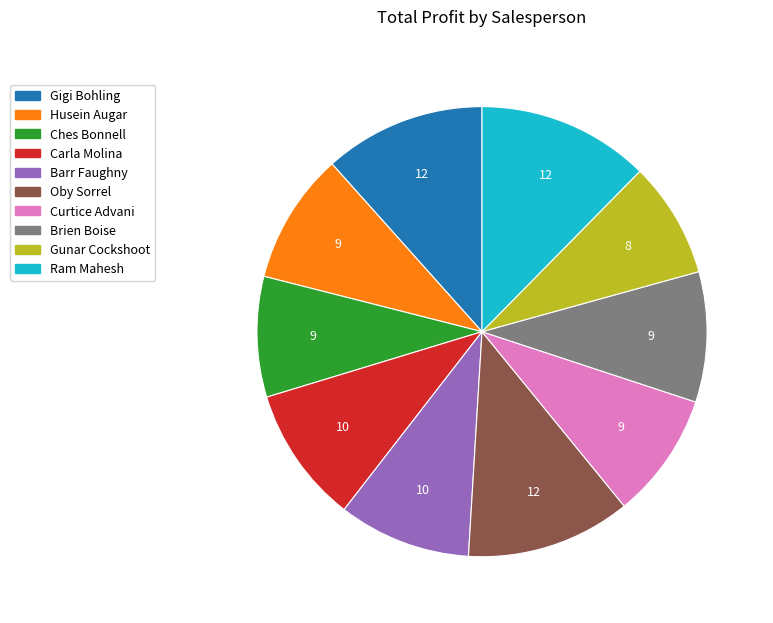

Does any single category account for the majority?

No